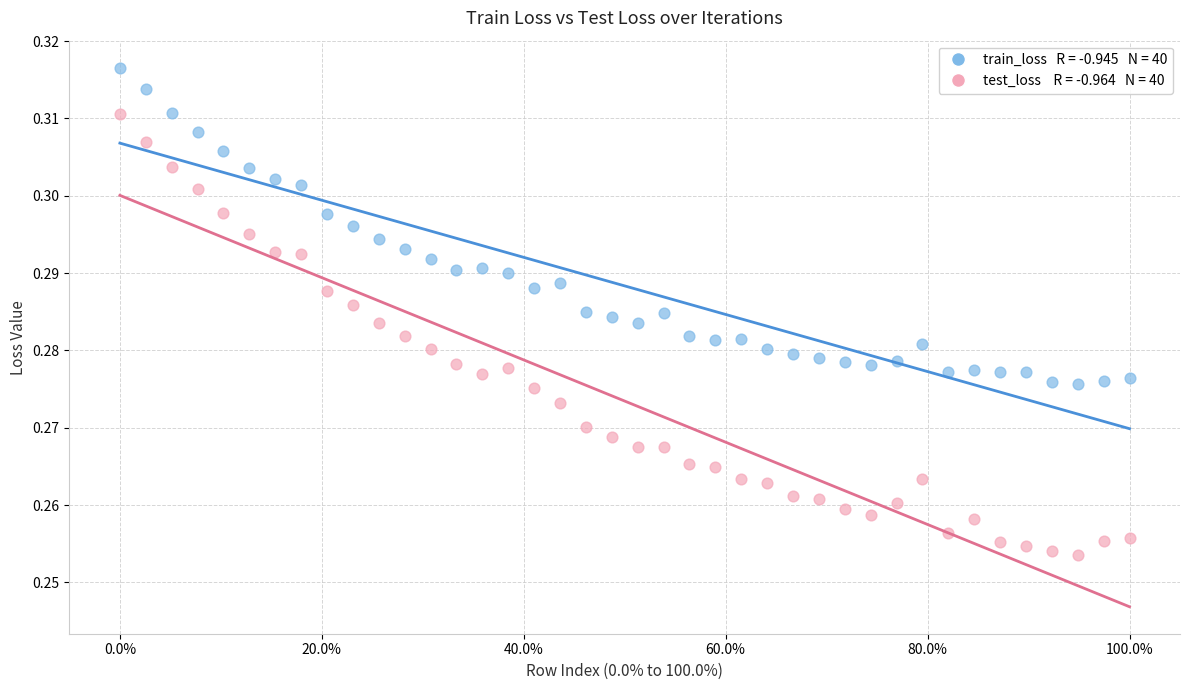

Across all data points, what is the range of X values (max minus min)?

100.0